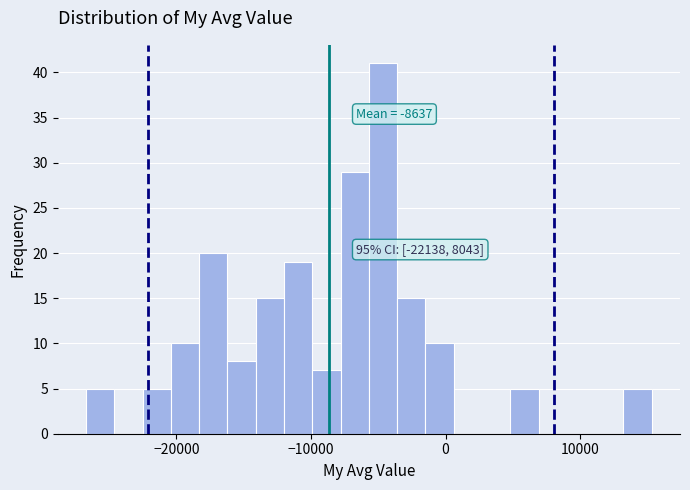

Read against the x-axis, roughly where is the centre of the tallest bar?

-5000